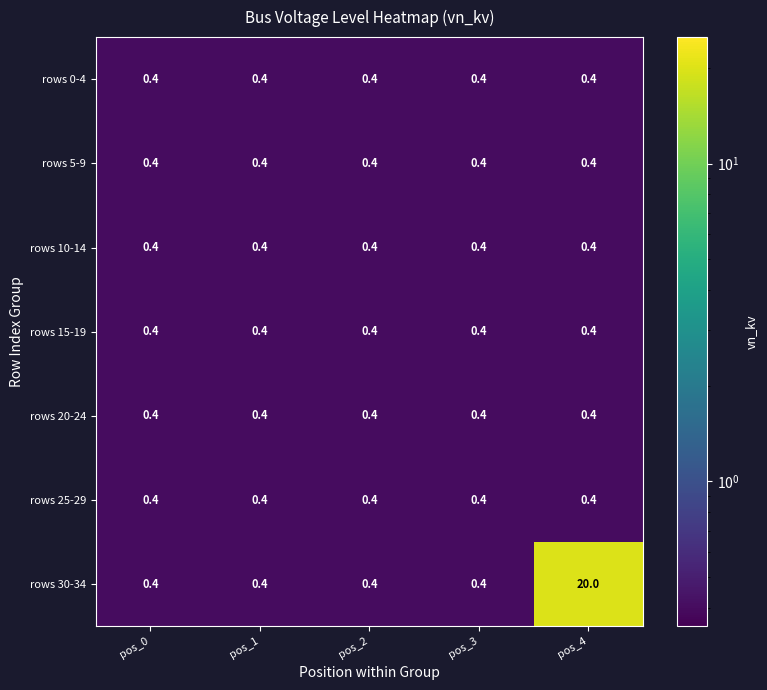

Which series has the largest range (max minus min)?

rows 30-34